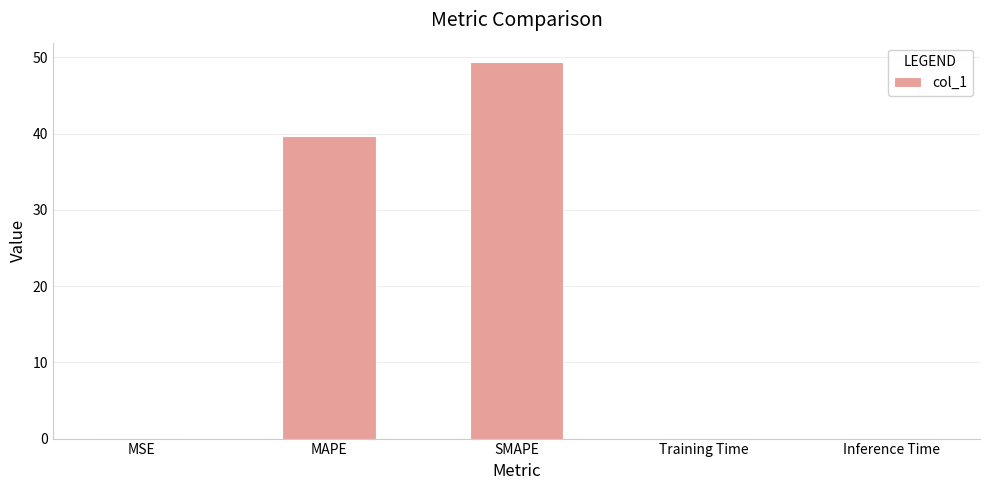

Which has a higher value, SMAPE or MAPE?

SMAPE